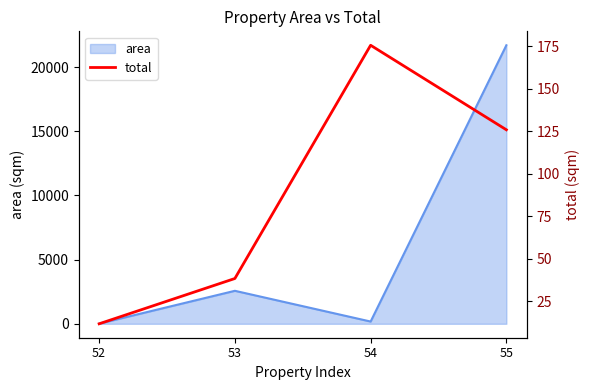

What is the approximate value at 54?

175.6